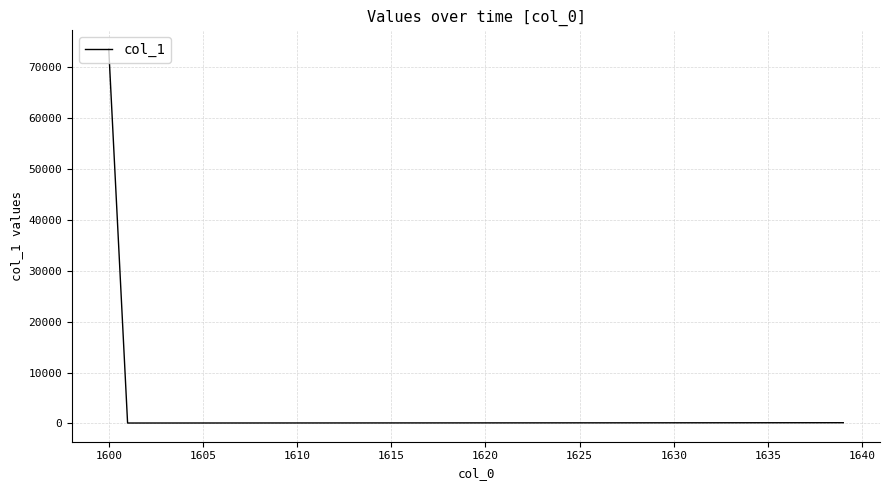

What is the greatest value displayed?

73586.6